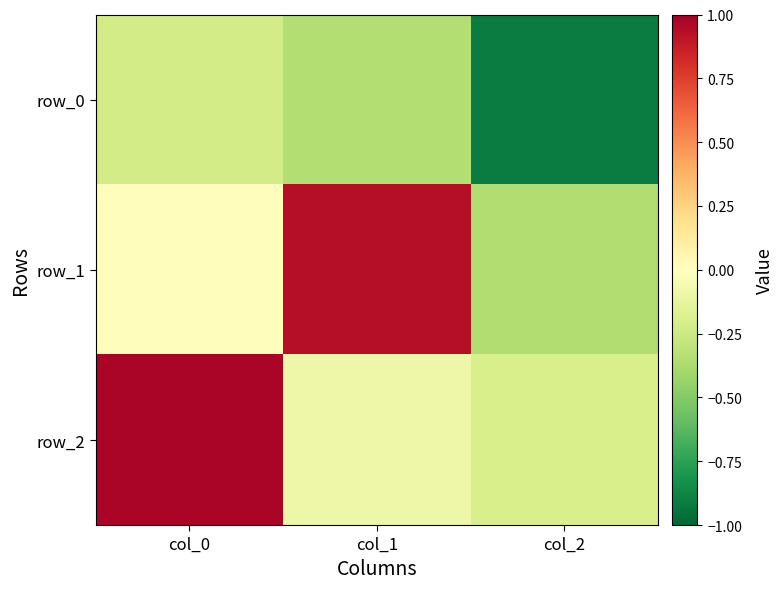

Is it true that row_0 equals -0.3 at col_1?

True